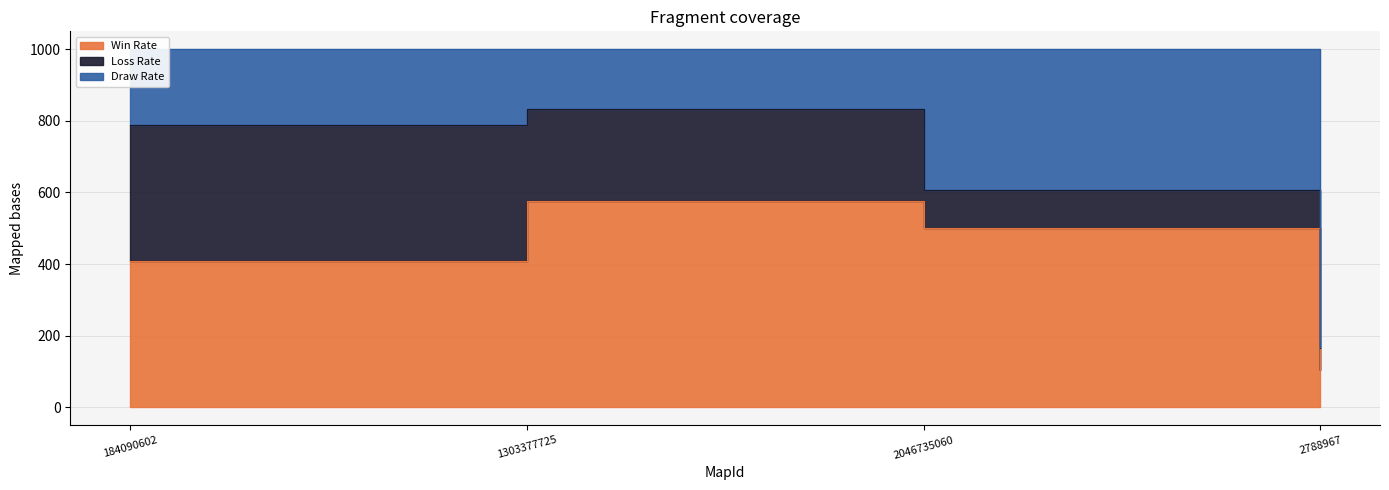

The Win Rate series shows 815 at 1303377725. True or false?

False